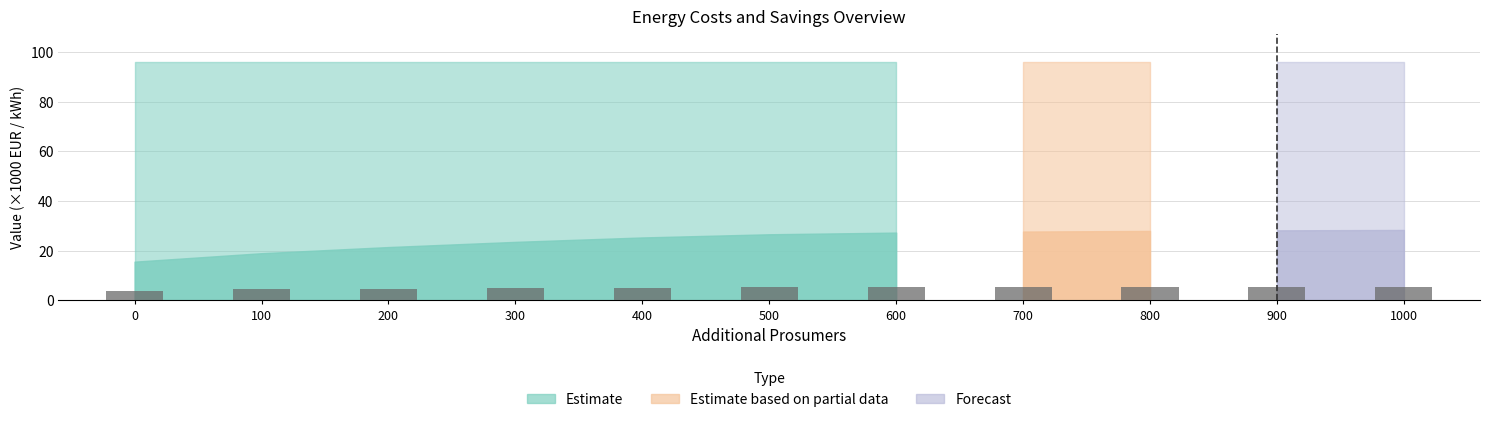

Is it true that the value at 500 is 9.0?

False